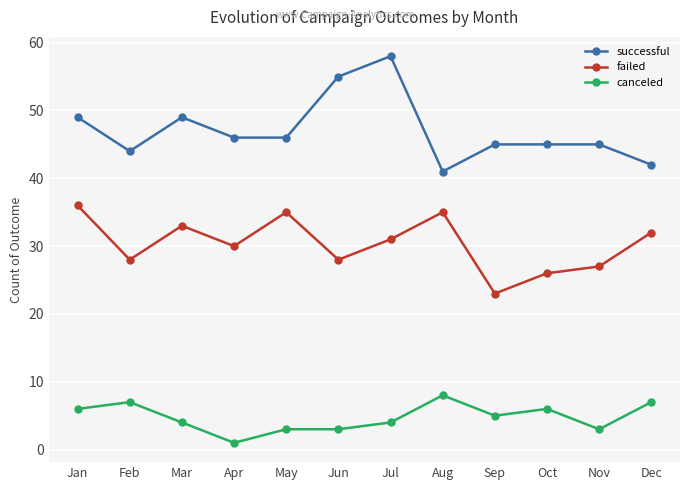

The failed series shows 36 at Jan. True or false?

True